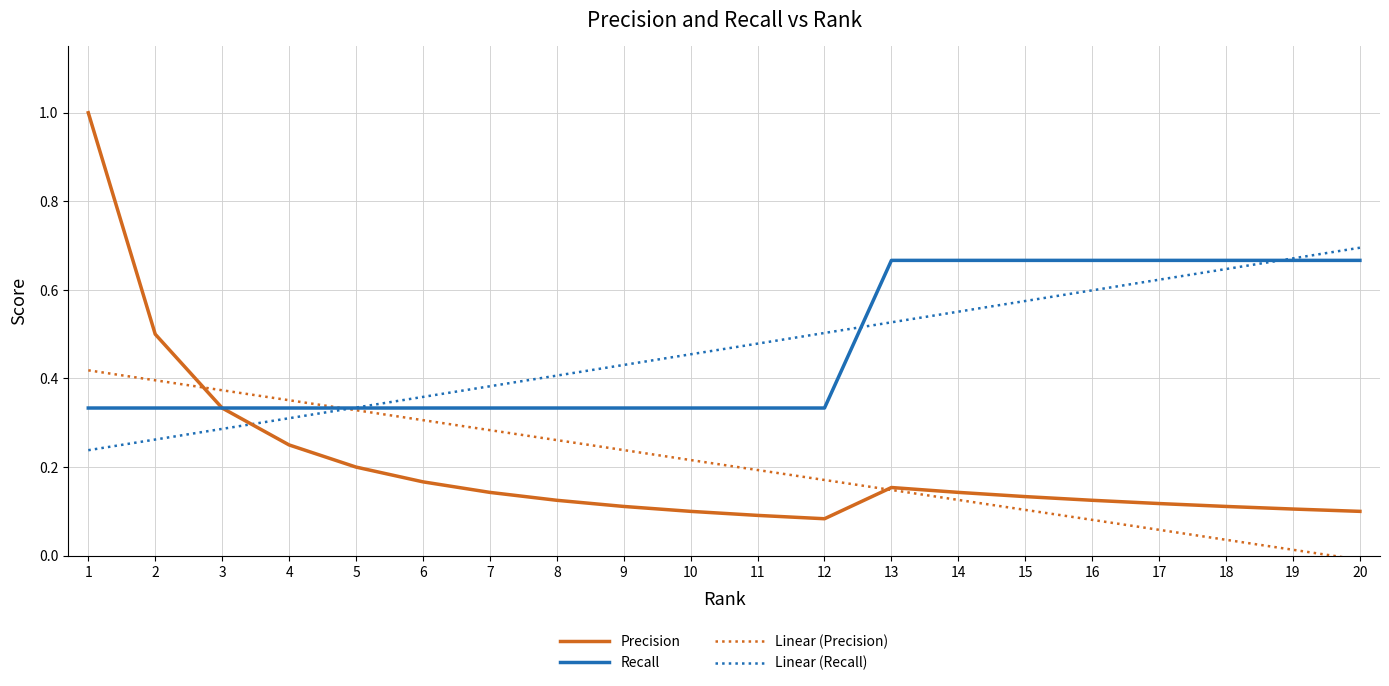

The Precision series shows 0.1 at 9. True or false?

True